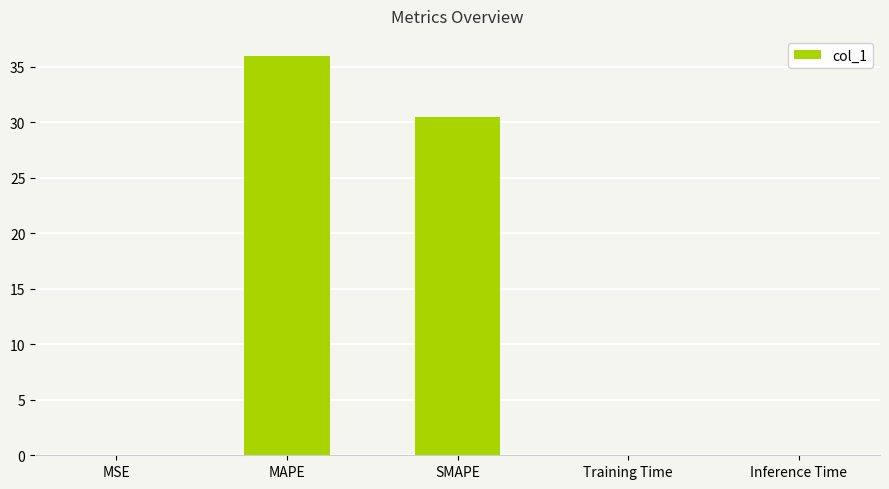

At which label is the value closest to 17?

SMAPE